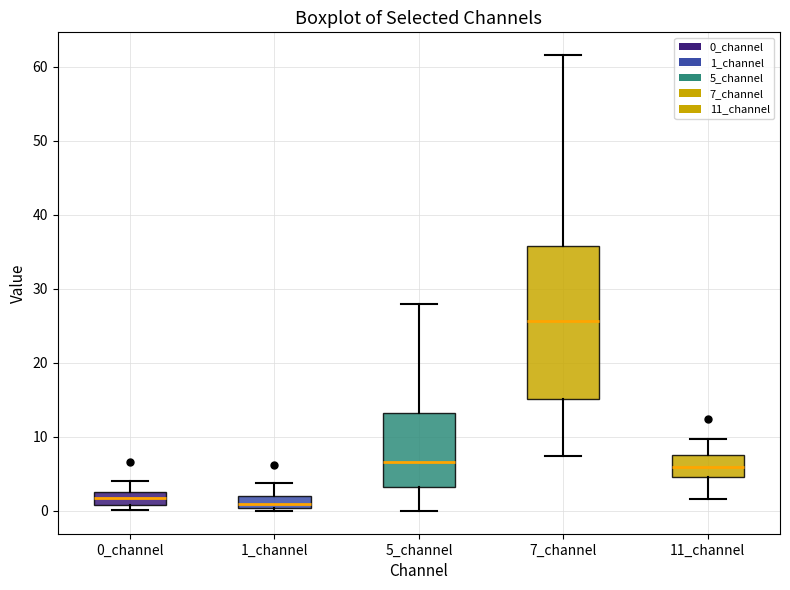

Reading left to right, transcribe this box plot: for each box, give where its median line is, the range the box spans, and where its two whiskers end, as read against the y-axis. The values are not printed on the chart, so give them approximately, as read against the axis.

0_channel: median 2, box 1 to 3, whiskers 0 to 4
1_channel: median 1, box 0 to 2, whiskers 0 (just below the box's lower edge) to 4
5_channel: median 7, box 3 to 13, whiskers 0 to 28
7_channel: median 26, box 15 to 36, whiskers 7 to 62
11_channel: median 6, box 5 to 8, whiskers 2 to 10